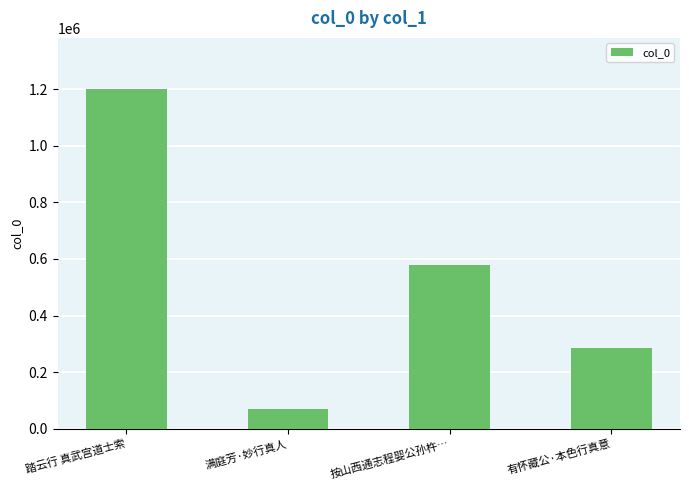

Rank the categories by value from lowest to highest.

满庭芳·妙行真人, 有怀藏公·本色行真意, 按山西通志程婴公孙杵…, 踏云行 真武宫道士索